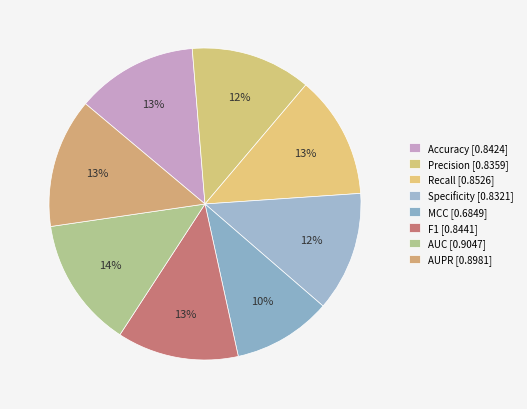

Is there a majority slice in this chart?

No